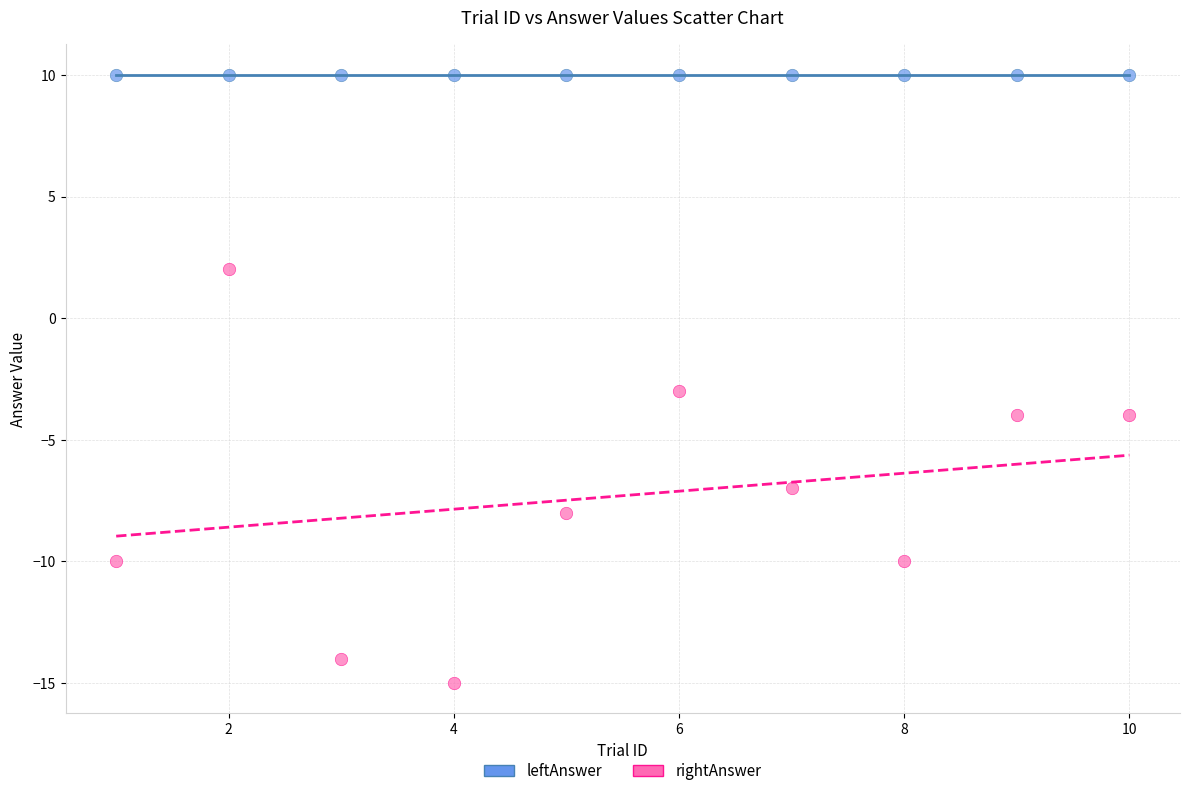

Which series contains the highest Y value?

leftAnswer